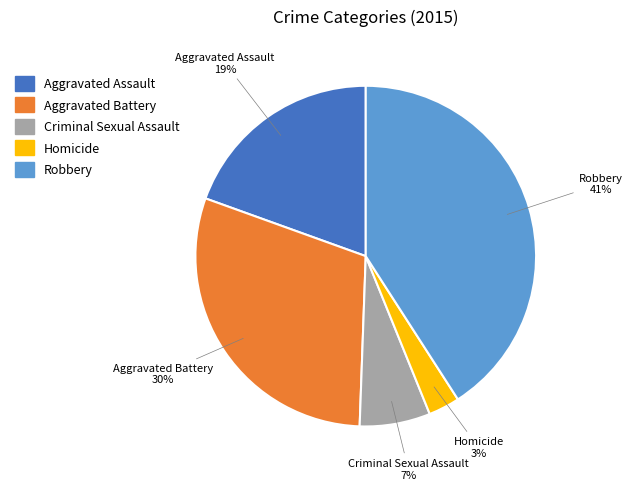

Do Aggravated Assault and Robbery together represent more than half of the pie?

Yes